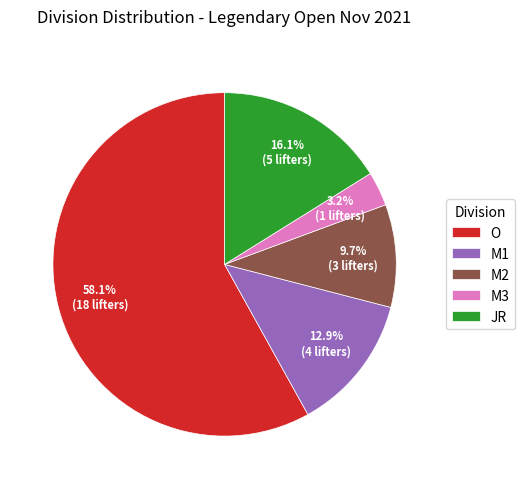

Is the sum of M2 and M1 greater than half?

No